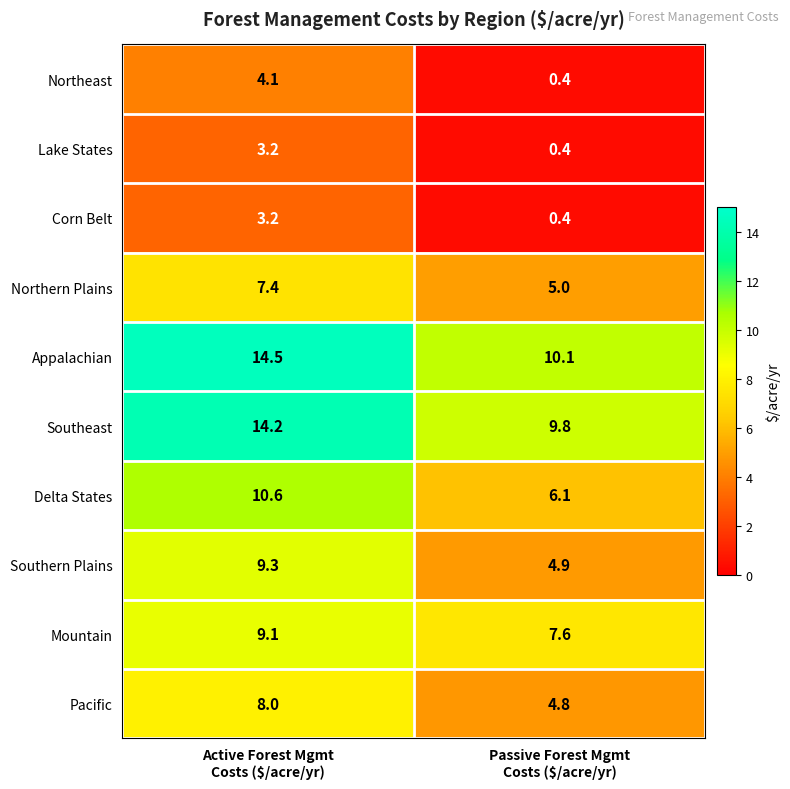

What is the average value of the Lake States series?

1.8